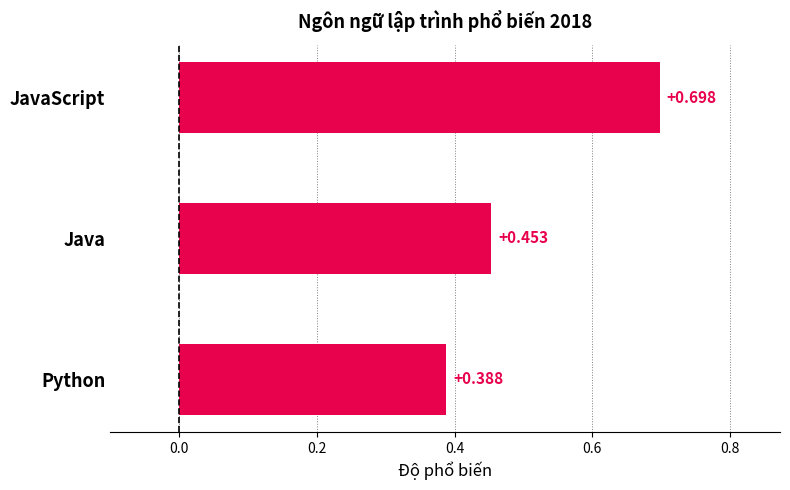

Rank the categories by value from highest to lowest.

JavaScript, Java, Python